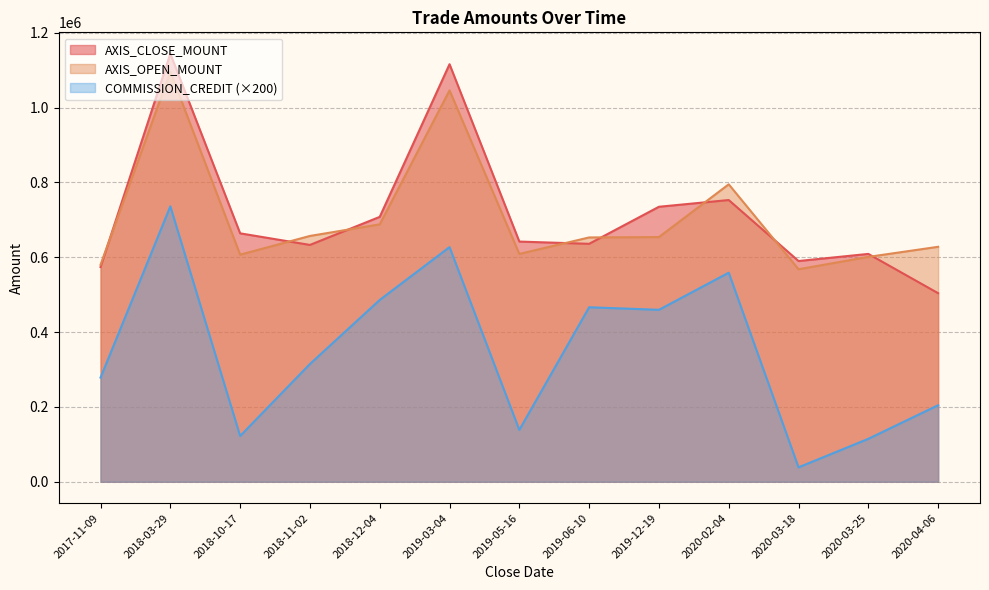

What is the total value across all series at 2020-03-25?

1324800